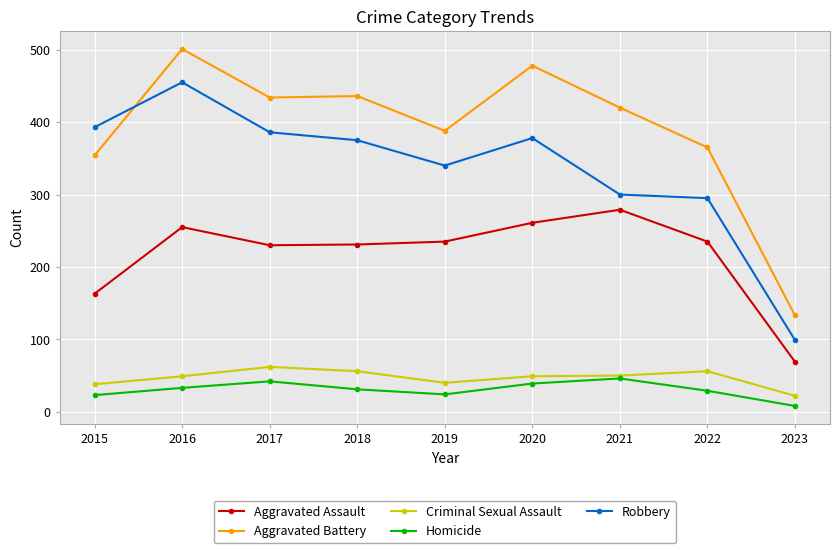

Count the number of categories in the chart.

9